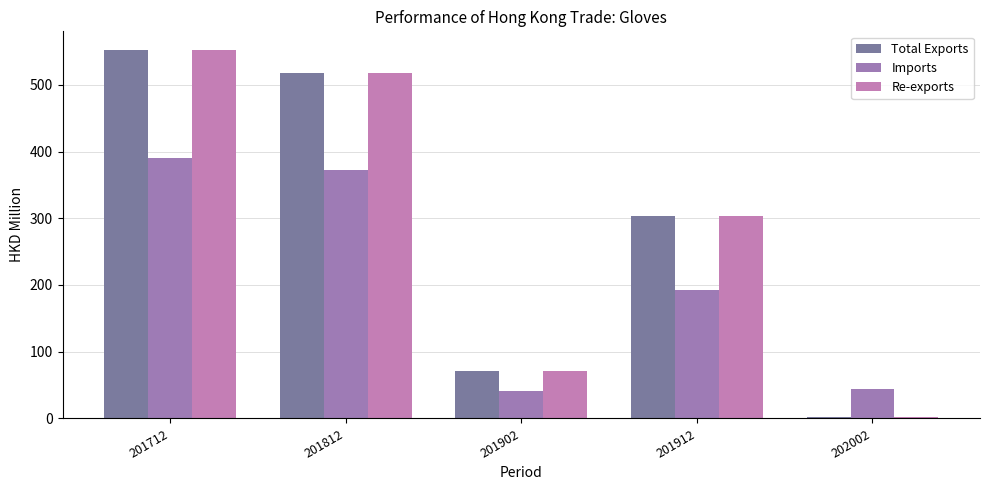

Is it true that Total Exports equals 71.6 at 201902?

True